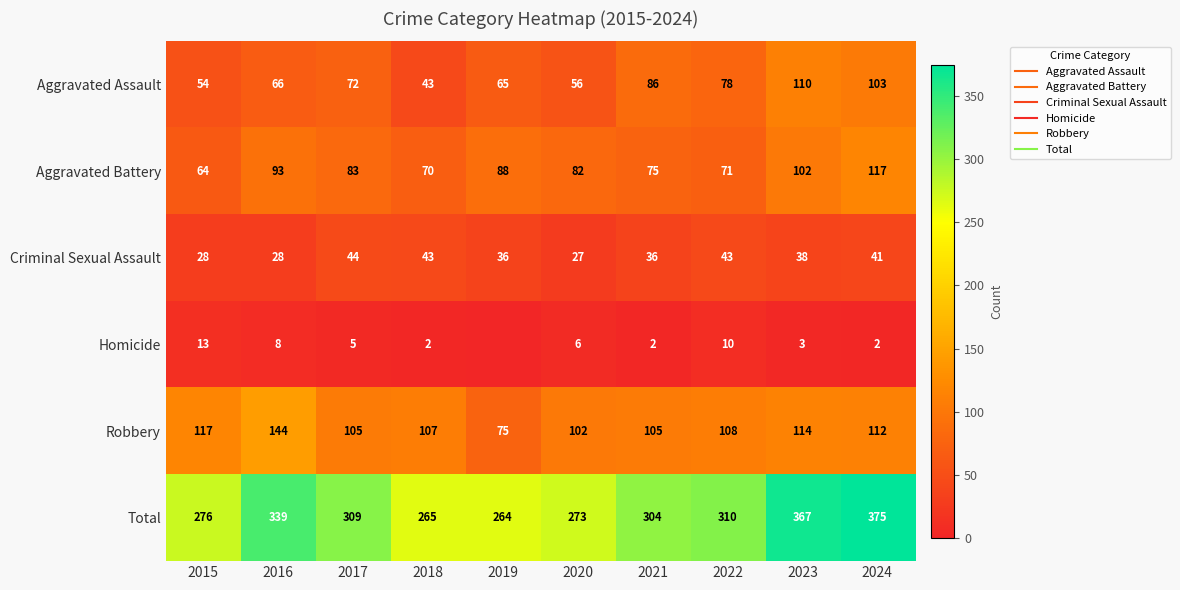

Where does the Aggravated Assault series first go above 72?

2021